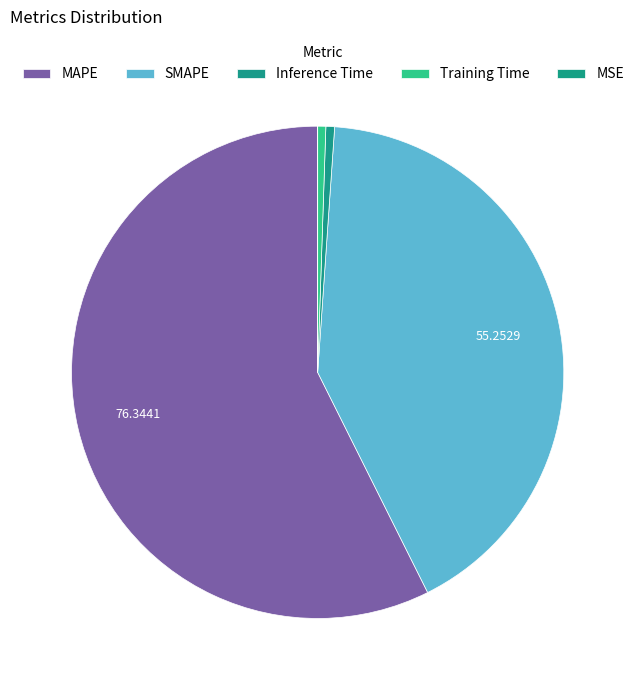

Rank the categories by value from highest to lowest.

MAPE, SMAPE, Inference Time, Training Time, MSE